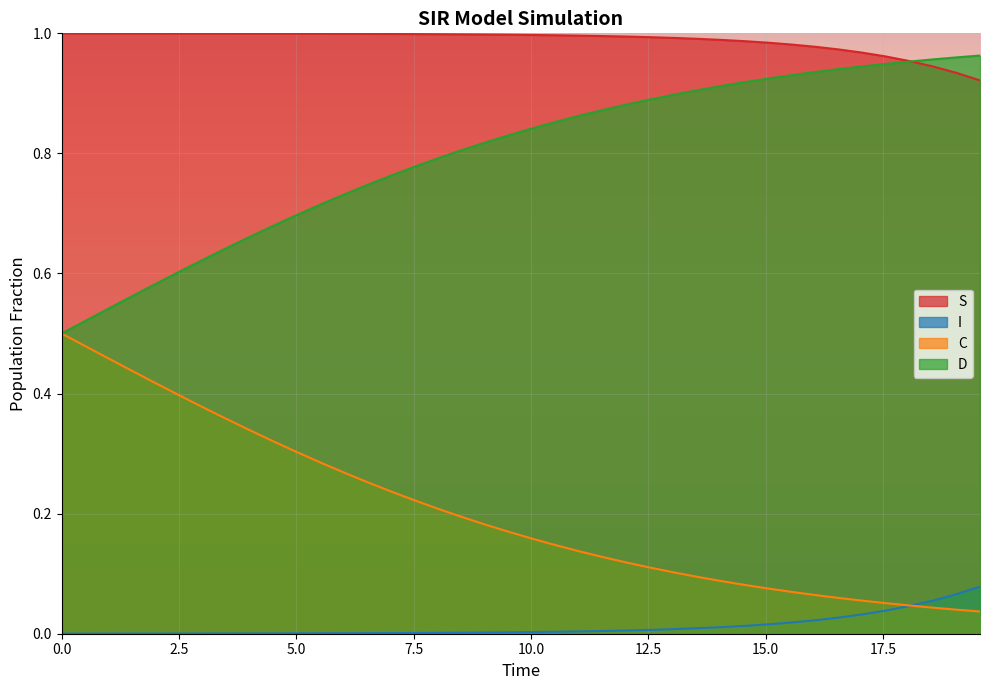

Which series has the largest total across all categories?

S